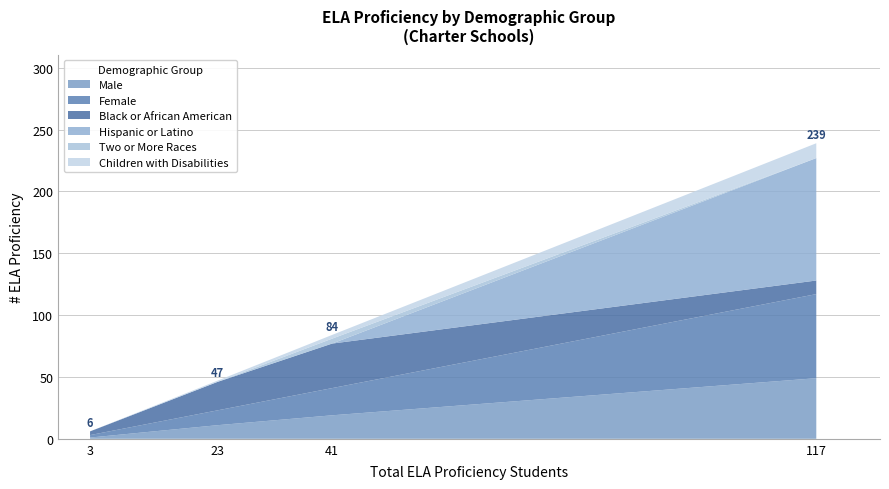

Rank the categories by Male value from lowest to highest.

3, 23, 41, 117